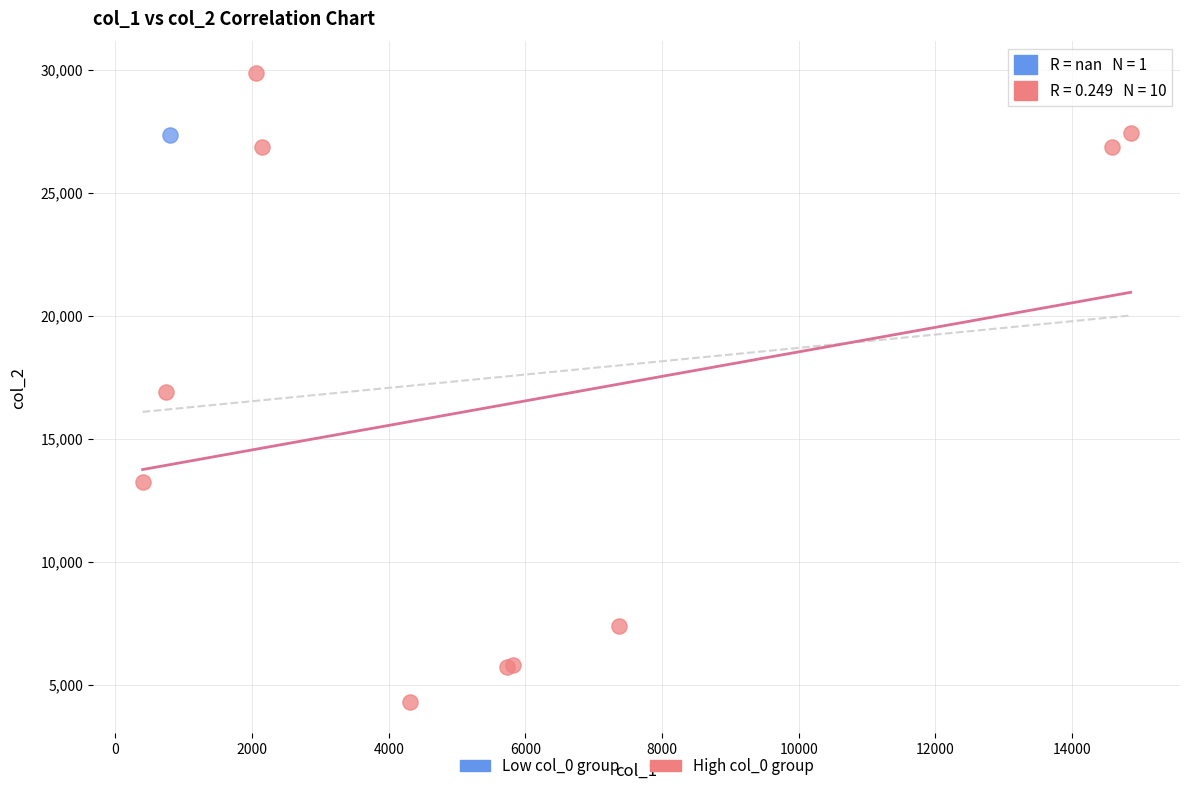

What are all the series names shown in the legend?

Low col_0 group, High col_0 group